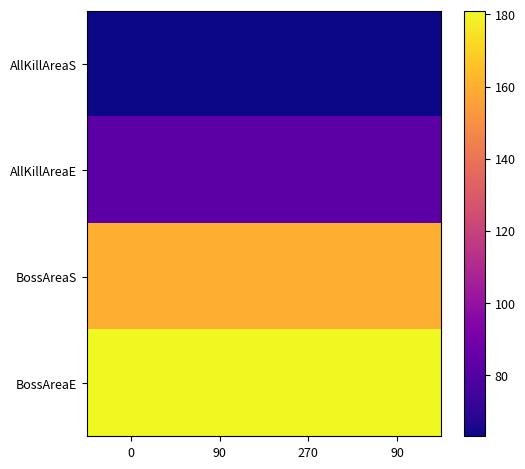

Which series has the largest total across all categories?

BossAreaE